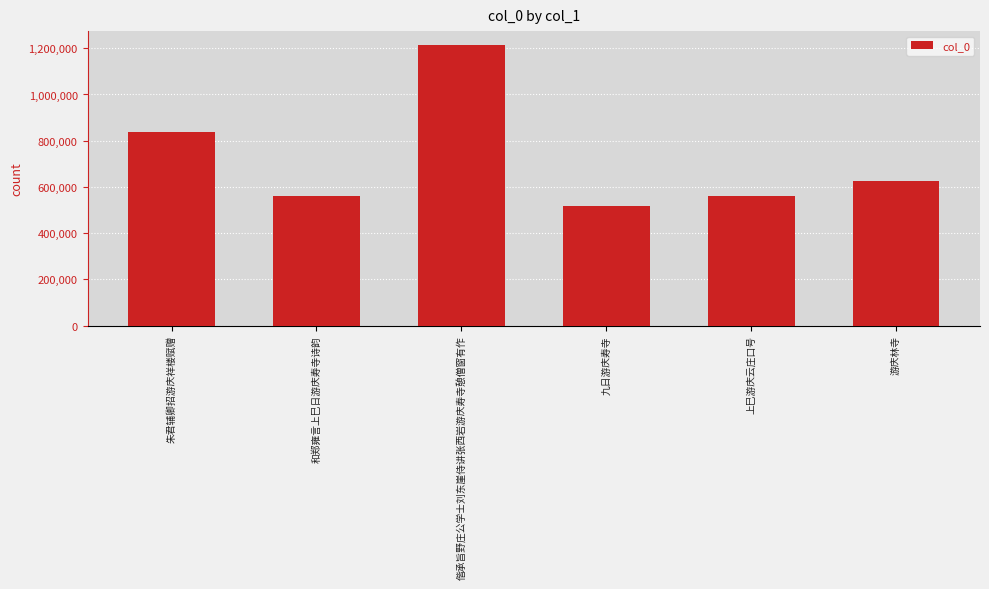

The value at 偕承旨野庄公学士刘东崖侍讲张西岩游庆寿寺憩僧窗有作 is 2114705. True or false?

False